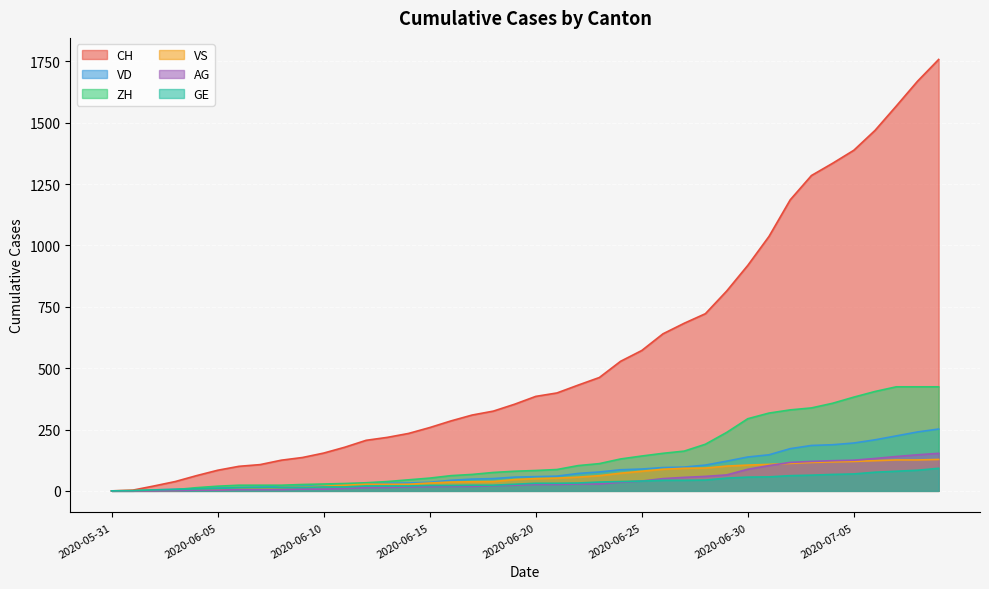

What position from the right is 2020-06-25?

15